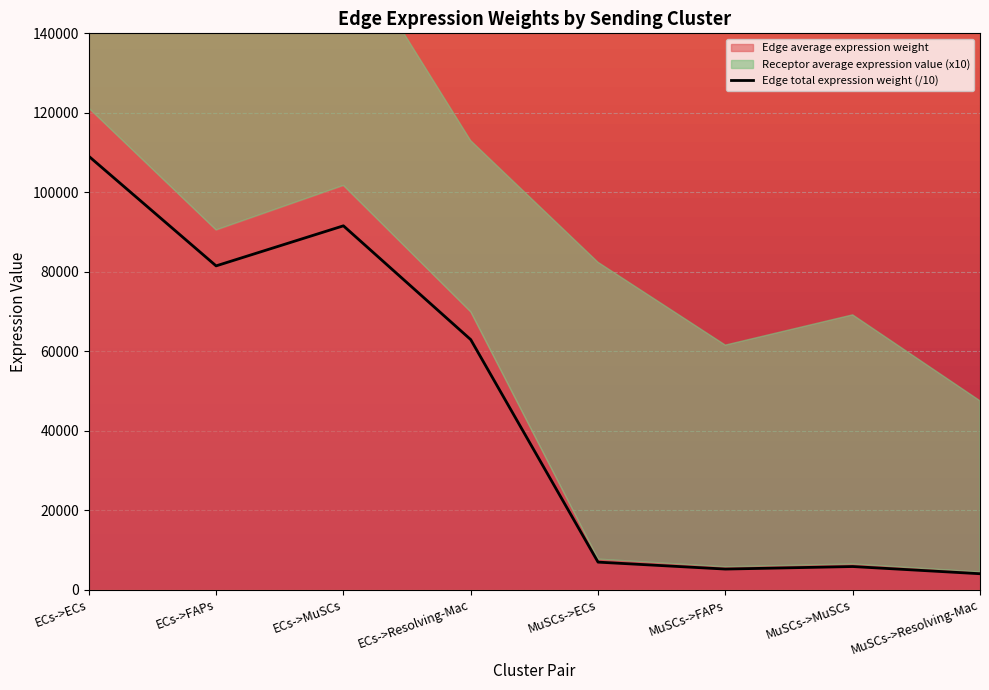

Which label corresponds to the smallest value in the chart?

MuSCs->Resolving-Mac